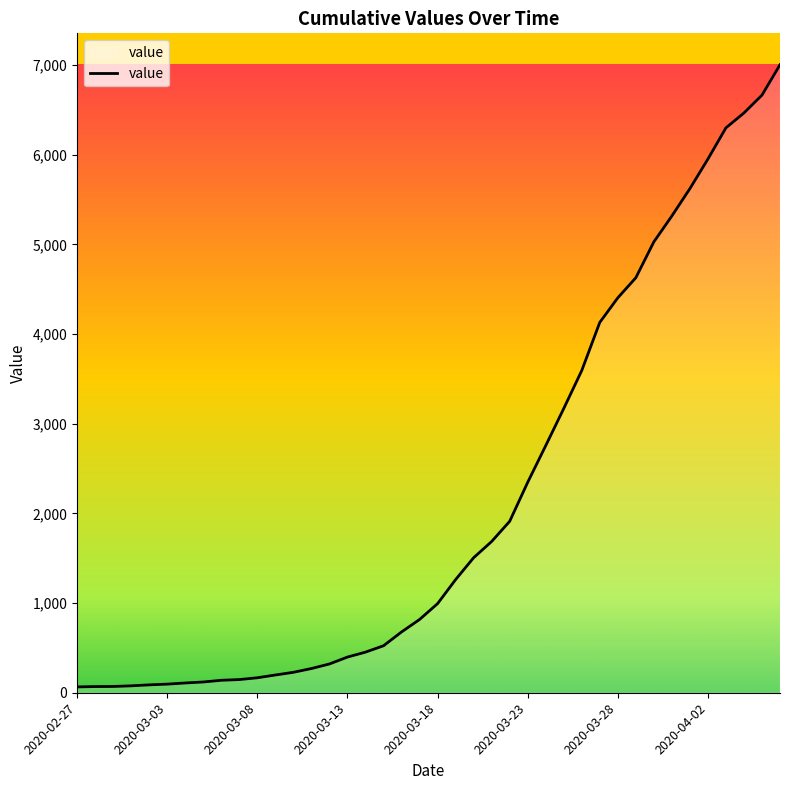

What is the greatest value displayed?

7005